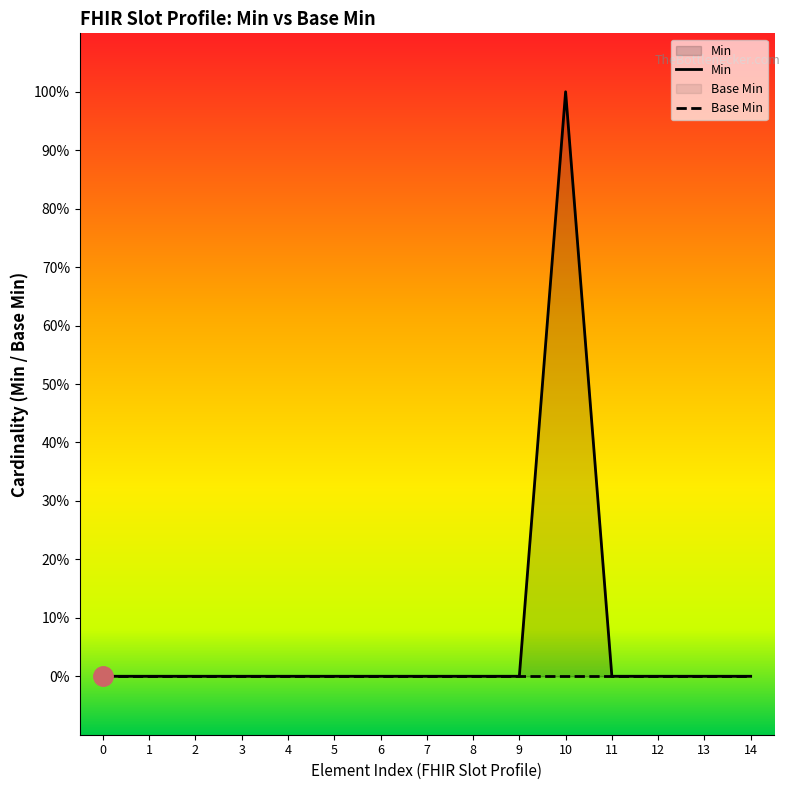

The value at 6 is 0. True or false?

False